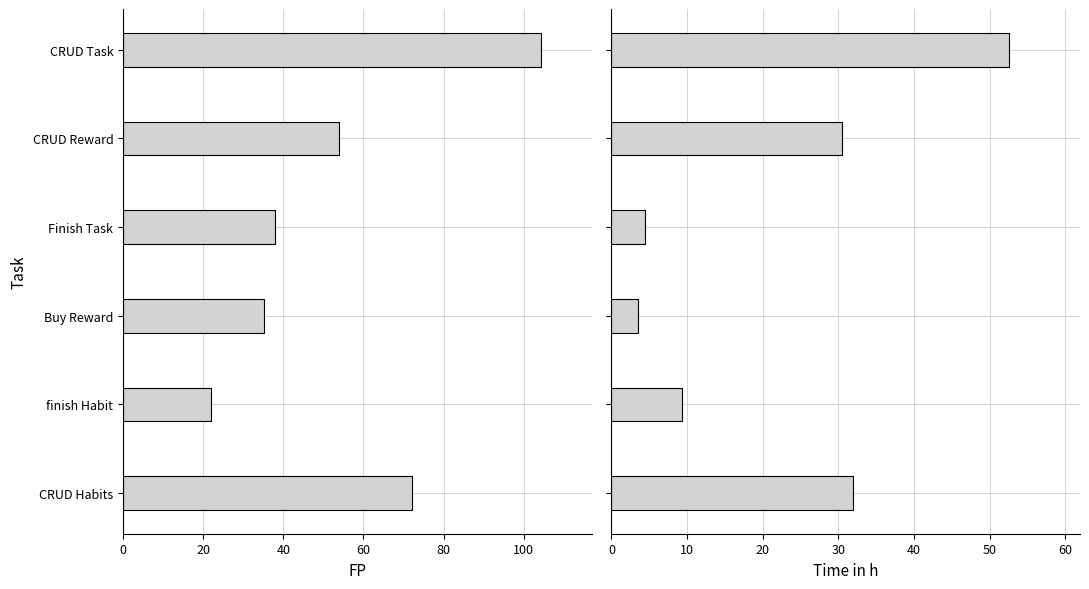

Which series has the widest spread of values?

FP